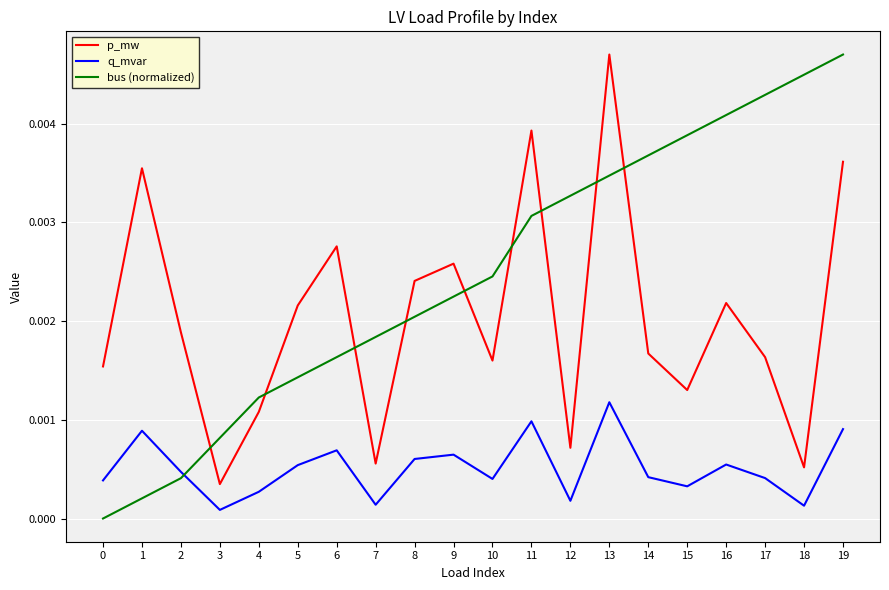

In q_mvar, how many points are lower than both neighbors (excluding endpoints)?

6